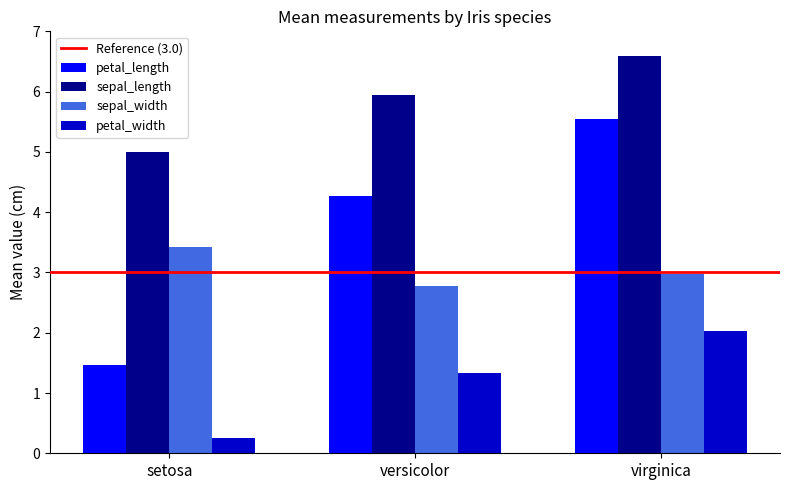

Which series has the widest spread of values?

petal_length